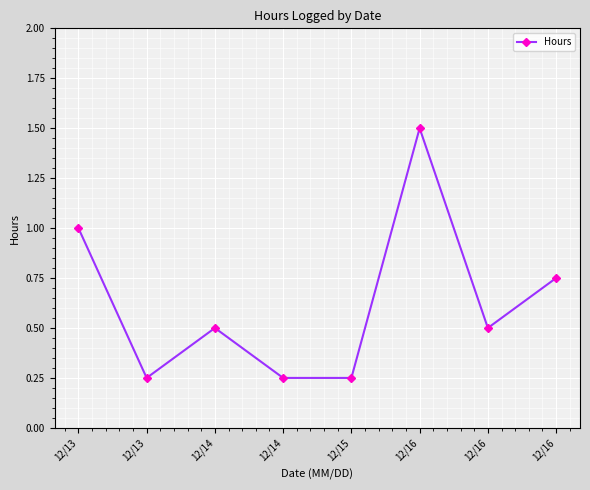

What is the difference between the maximum and minimum values?

1.2